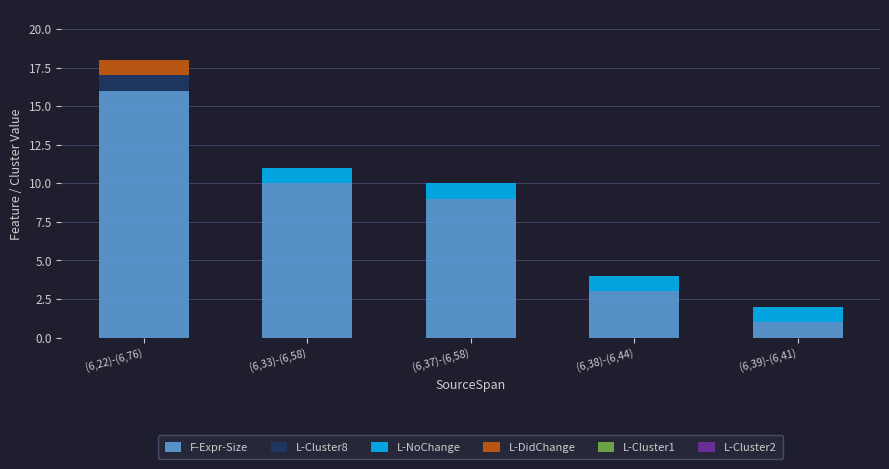

At which category is the sum across all series the highest?

(6,22)-(6,76)